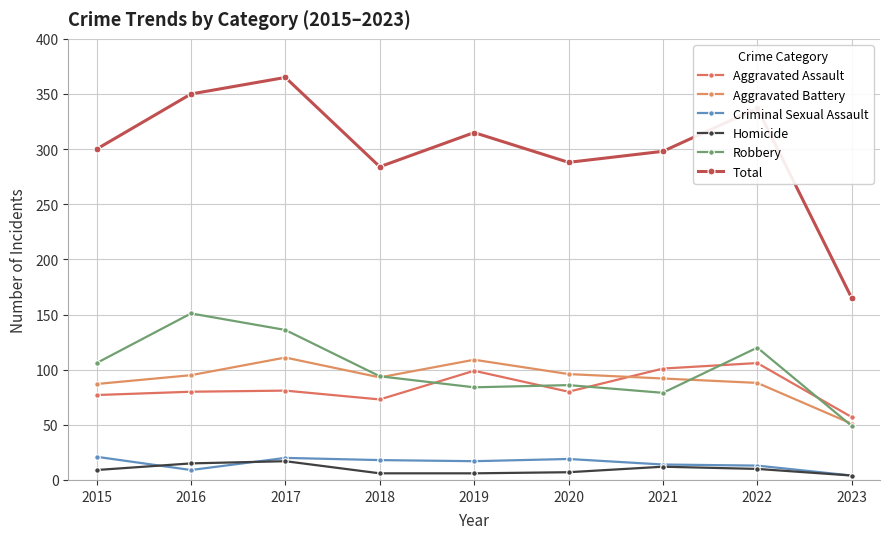

At how many categories does at least one series exceed 179?

8